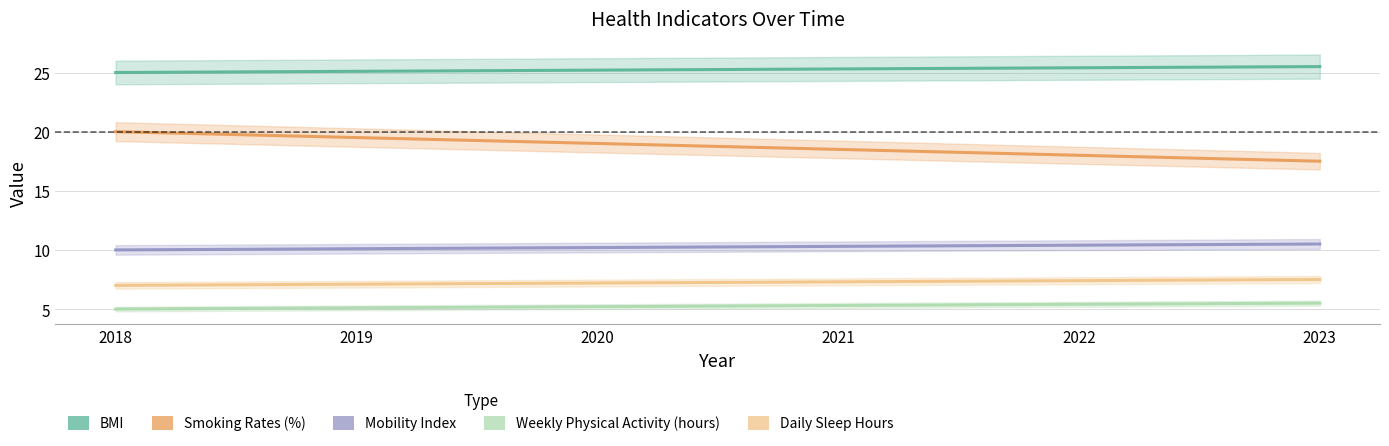

True or false: Smoking Rates (%) has more than 2 interior local peaks.

False